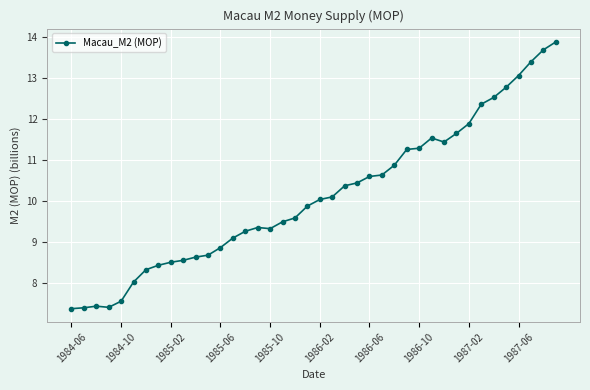

What is the smallest value displayed?

7.4